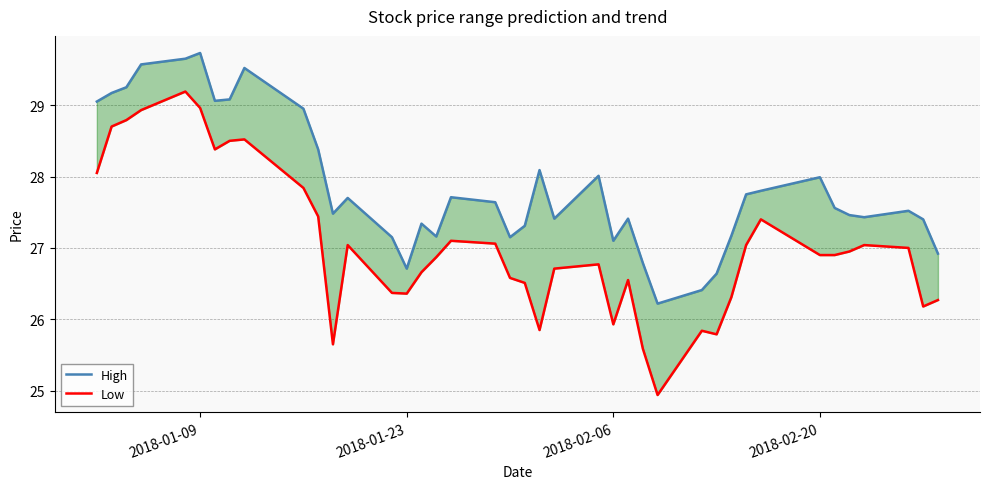

At how many categories does at least one series exceed 26?

40